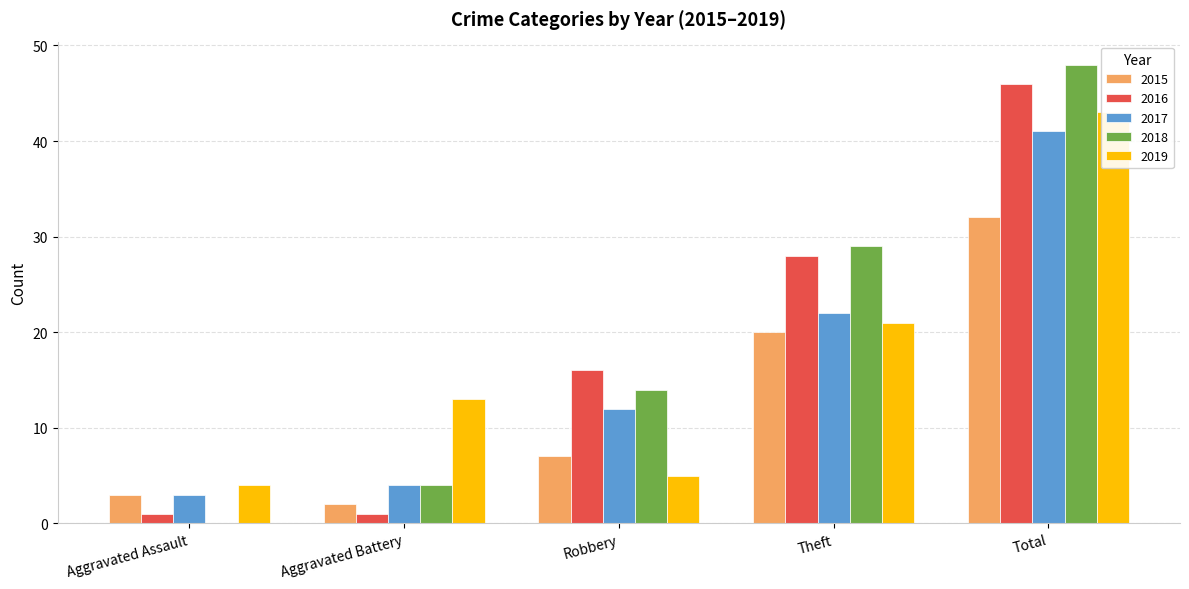

Which series has the largest total across all categories?

2018